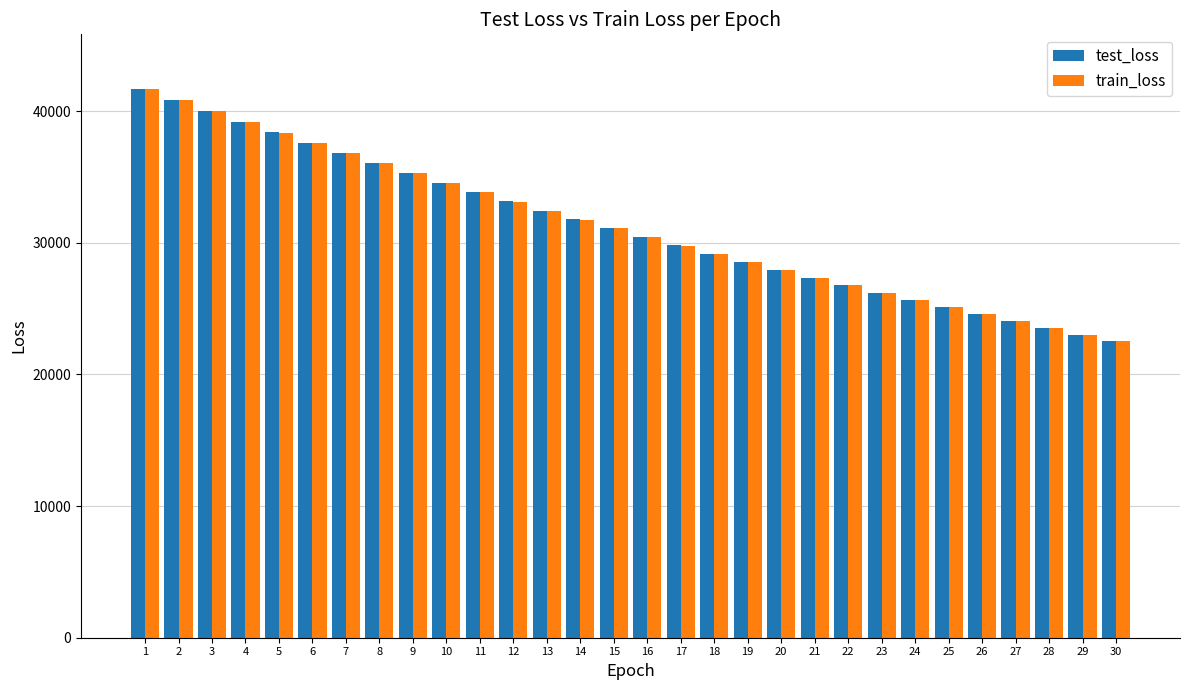

Is it true that train_loss equals 12825.4 at 19?

False